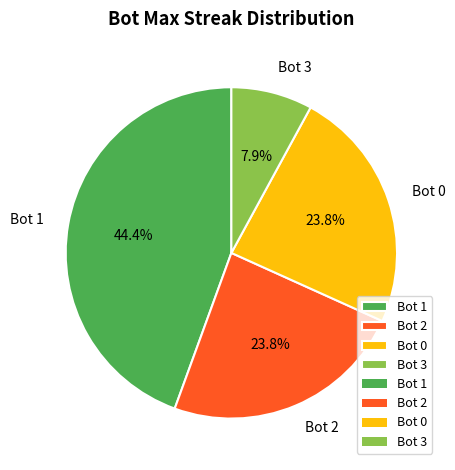

What is the total percentage of Bot 0 and Bot 2?

47.6%